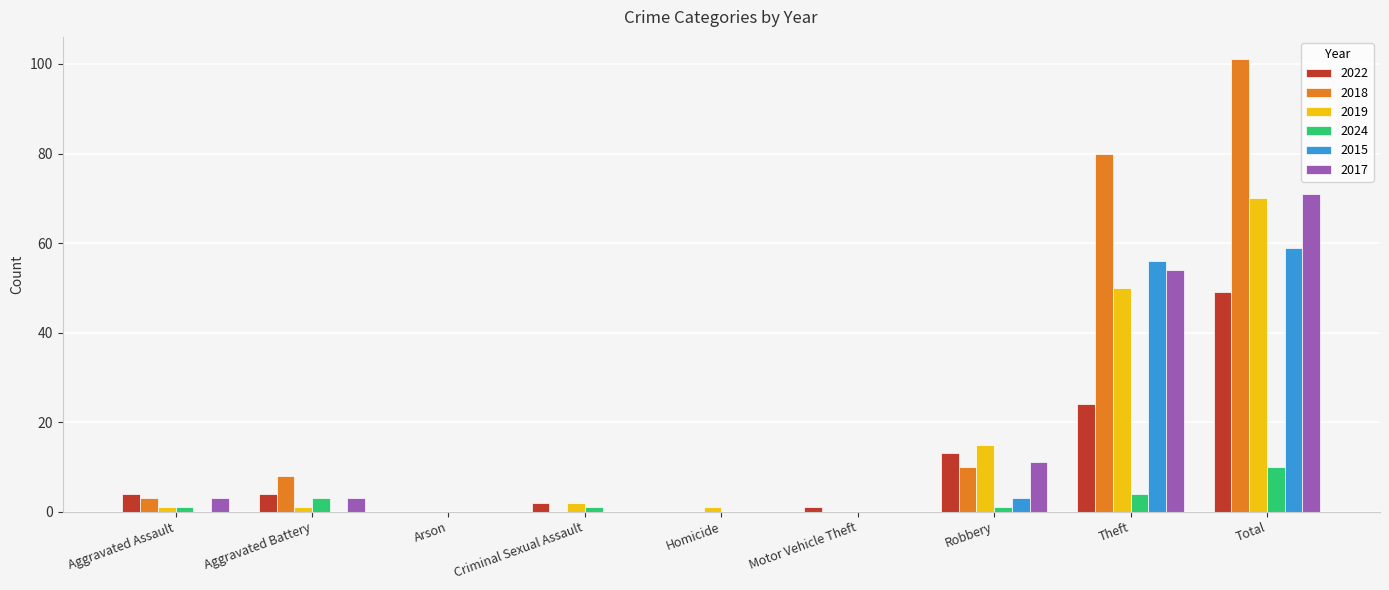

True or false: 2015 has a value of 59 at Total.

True